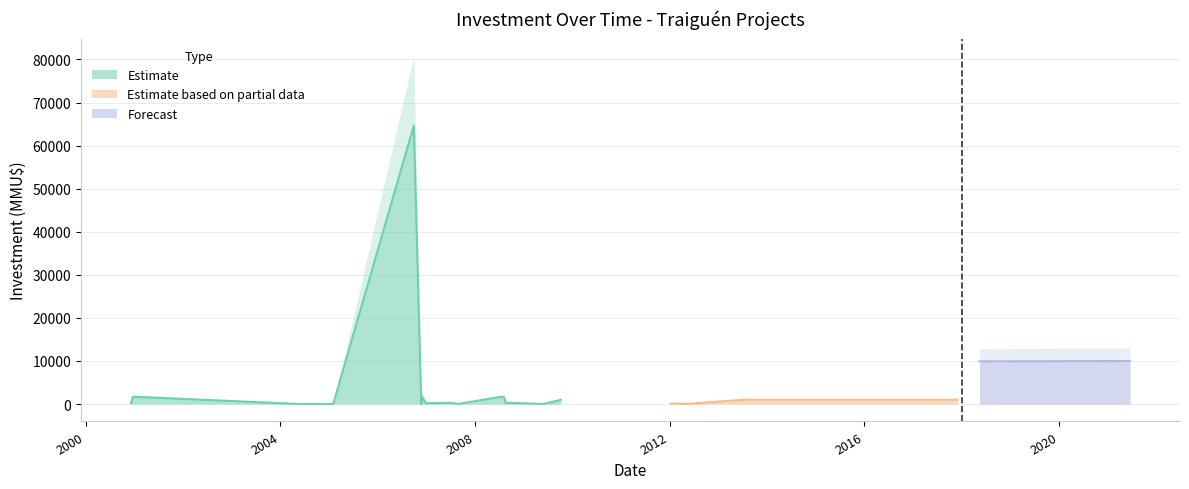

Rank the categories by value from highest to lowest.

29/09/2006, 04/06/2021, 18/06/2021, 15/05/2018, 24/11/2006, 21/12/2000, 07/07/2008, 06/08/2008, 06/10/2009, 10/07/2013, 01/12/2017, 04/07/2007, 20/08/2008, 01/10/2008, 15/10/2008, 08/10/2007, 29/12/2006, 12/01/2007, 12/01/2007, 06/12/2000, 10/01/2012, 20/02/2012, 02/06/2009, 31/08/2007, 01/02/2005, 02/06/2004, 24/11/2006, 23/04/2012